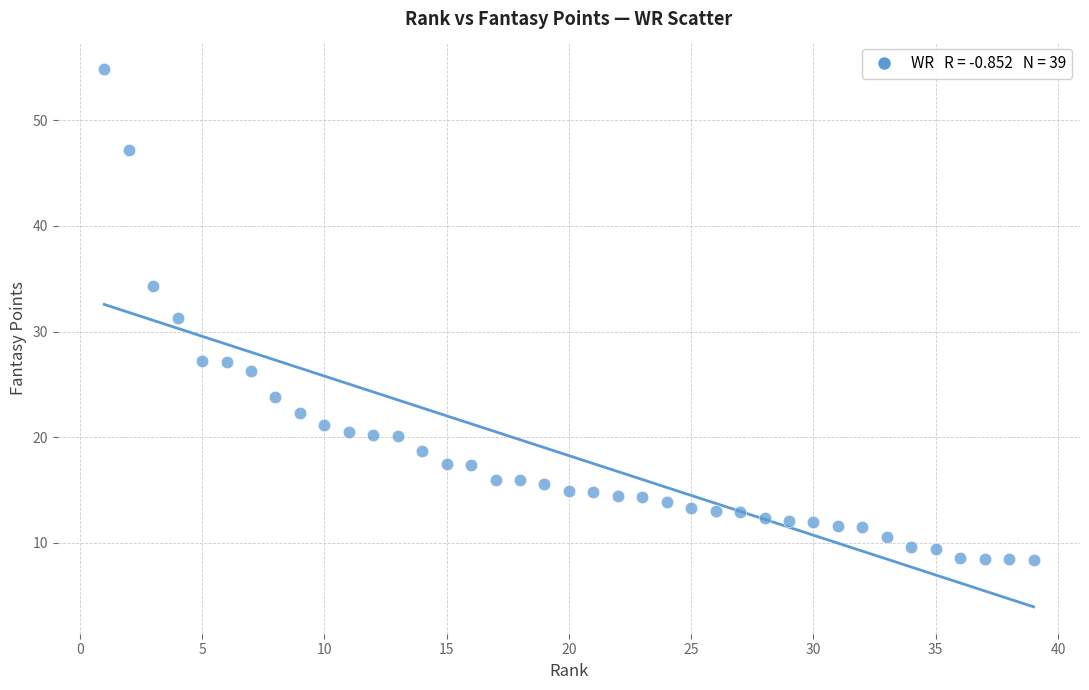

What is the range of Y values (max minus min)?

46.5